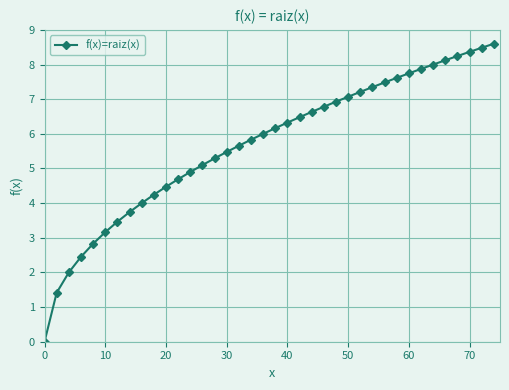

What is the value of the 36th point from the left?

8.4